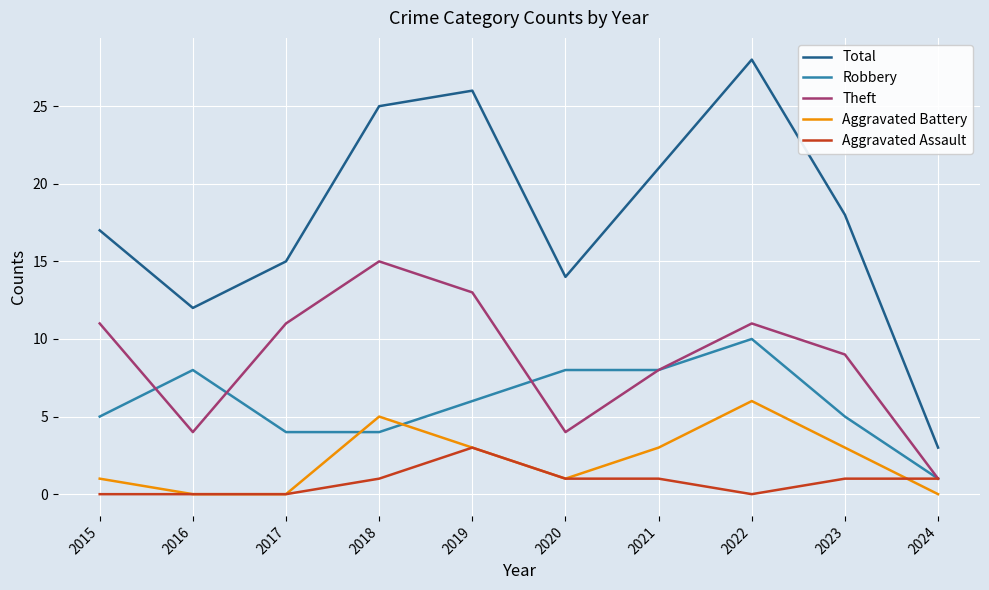

Where is Total nearest to the value 15?

2017